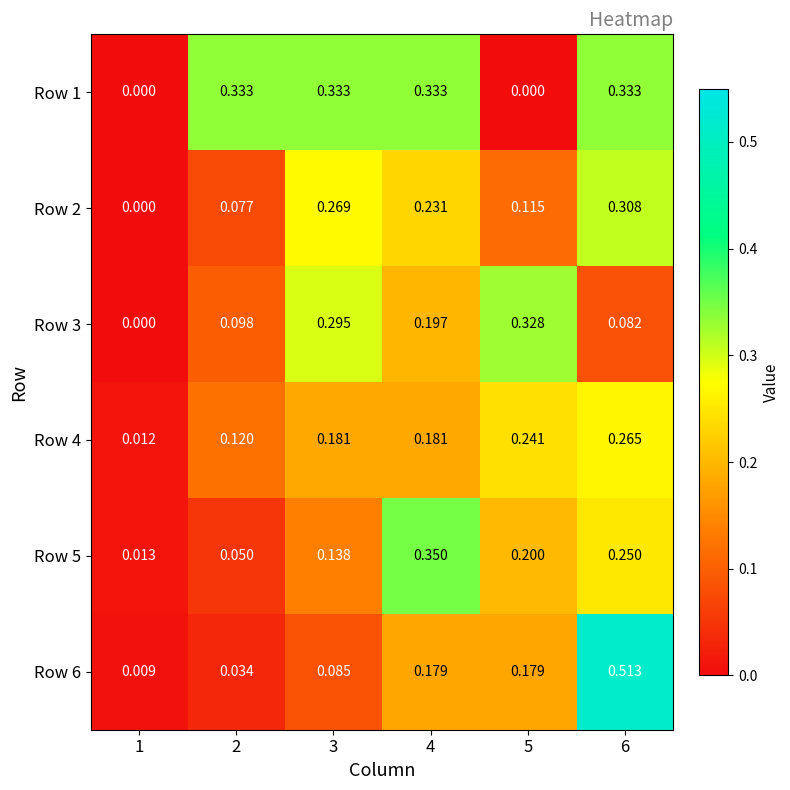

Is the value of Row 5 at 2 greater than the value of Row 2 at 2?

No